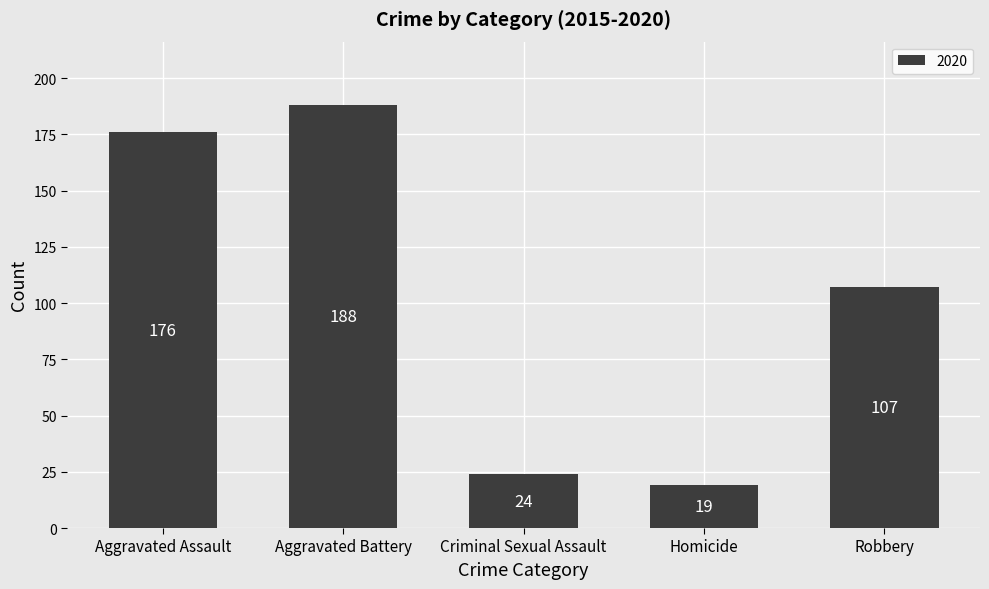

Is it true that the value at Robbery is 107?

True